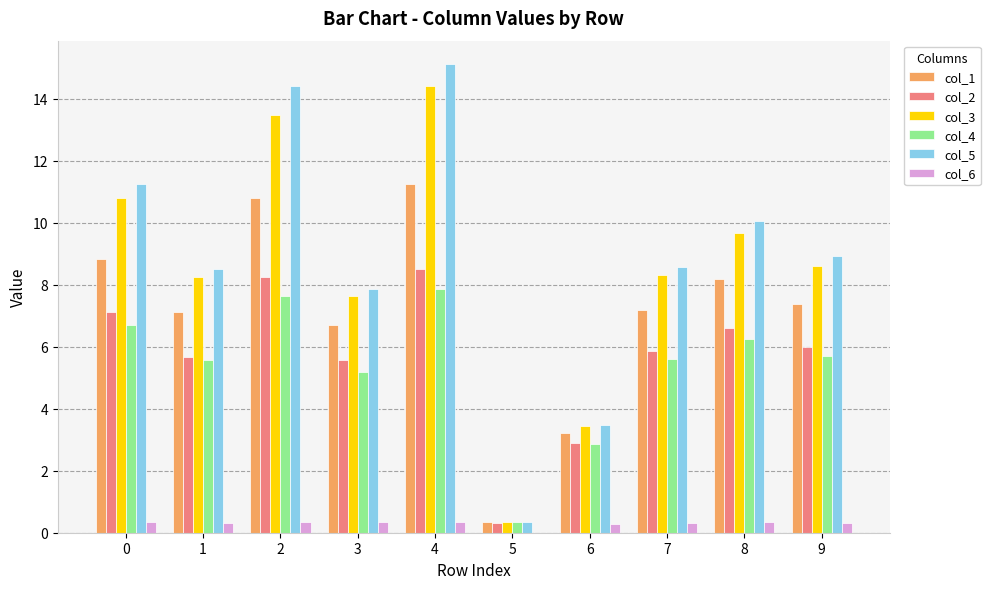

The col_4 series shows 6.3 at 8. True or false?

True